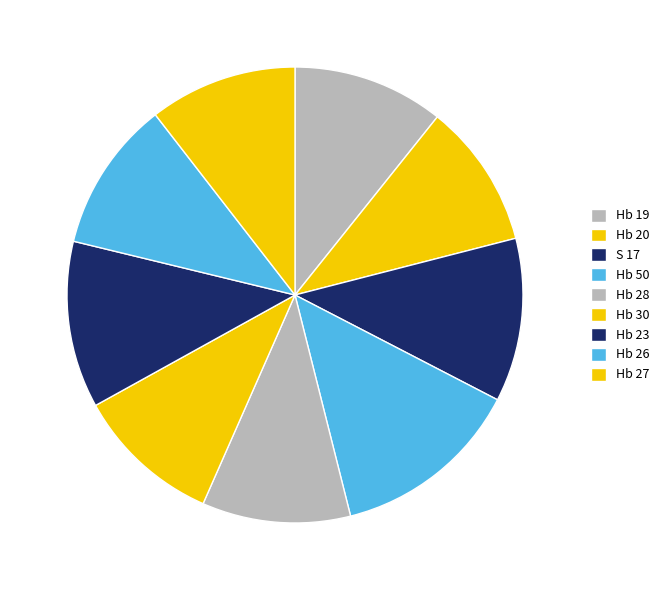

Count the number of slices in the pie.

9